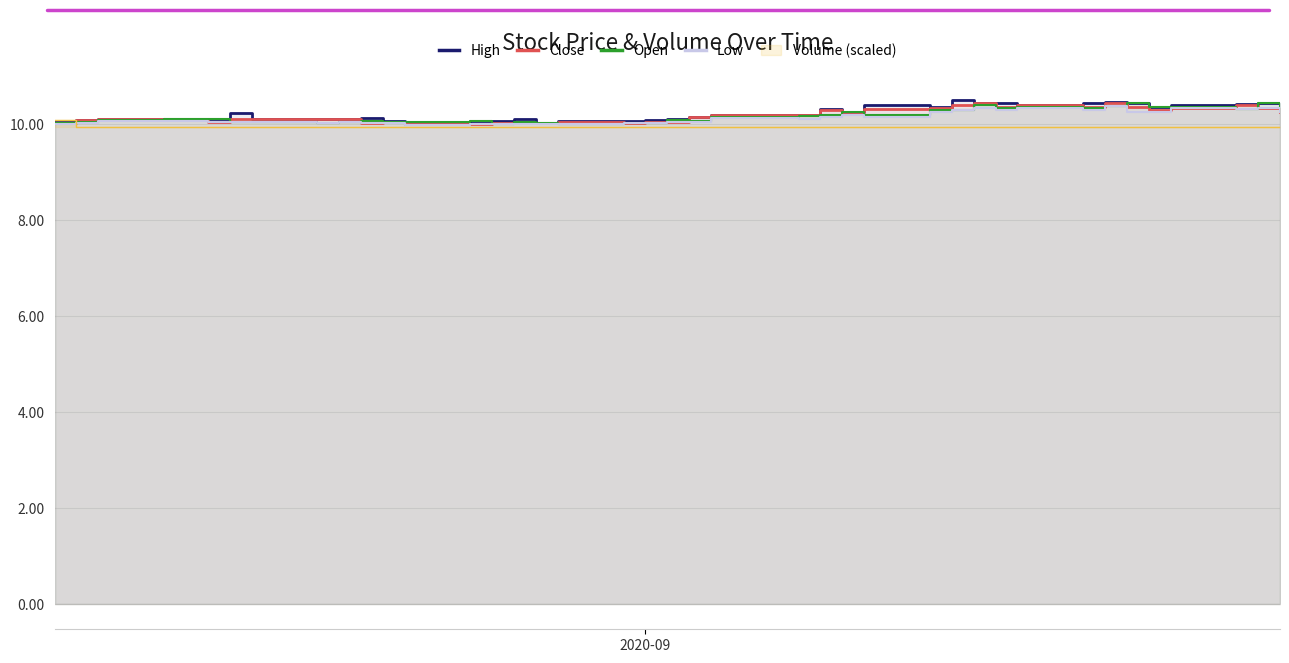

At how many categories does at least one series exceed 10?

40